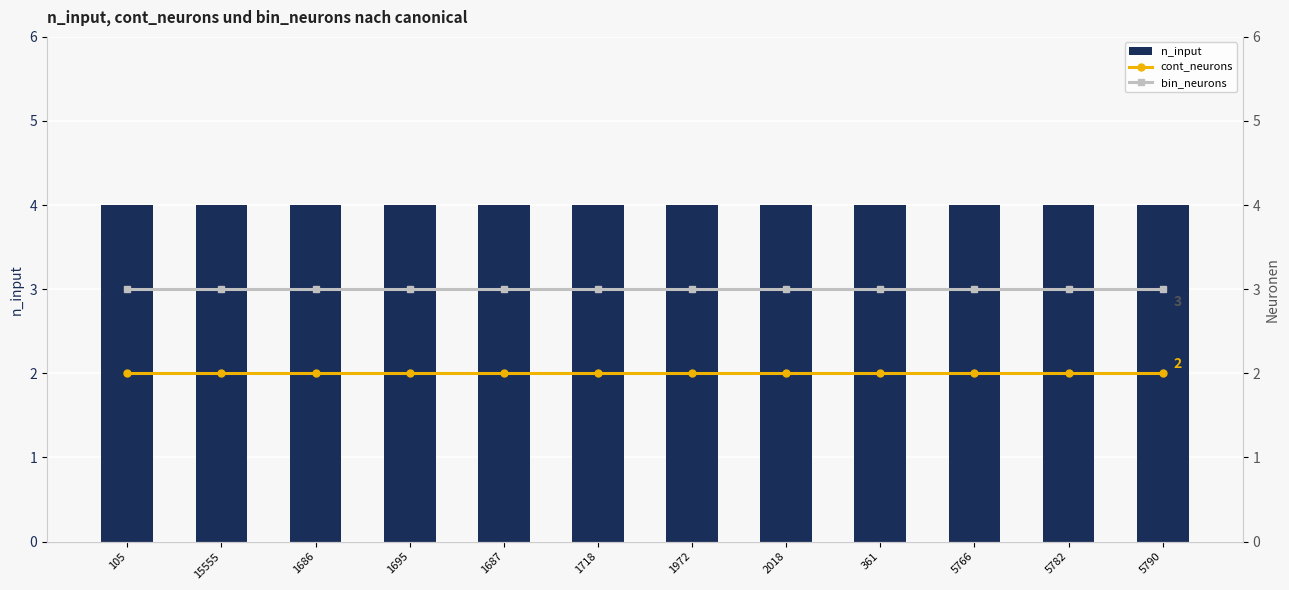

Where is cont_neurons nearest to the value 2?

105